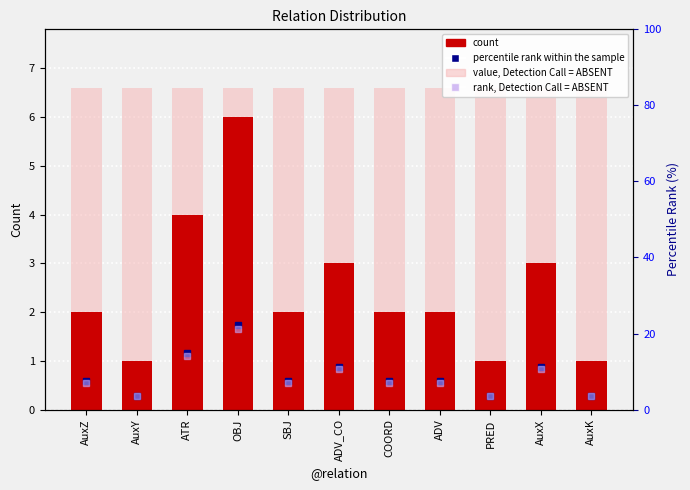

Rank the series by their maximum value, from highest to lowest.

percentile rank within the sample, rank, Detection Call = ABSENT, value, Detection Call = ABSENT, count